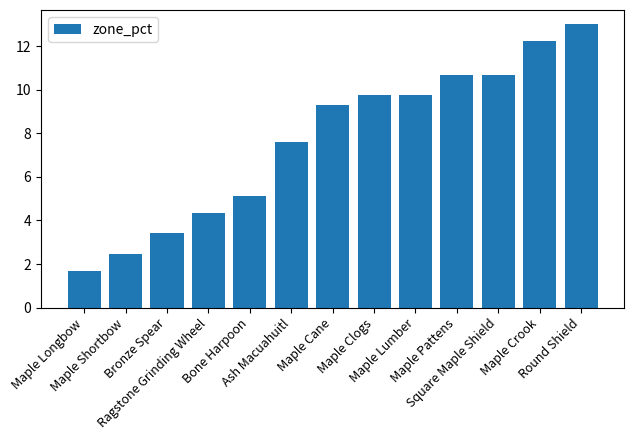

What is the label of the 13th bar from the right?

Maple Longbow